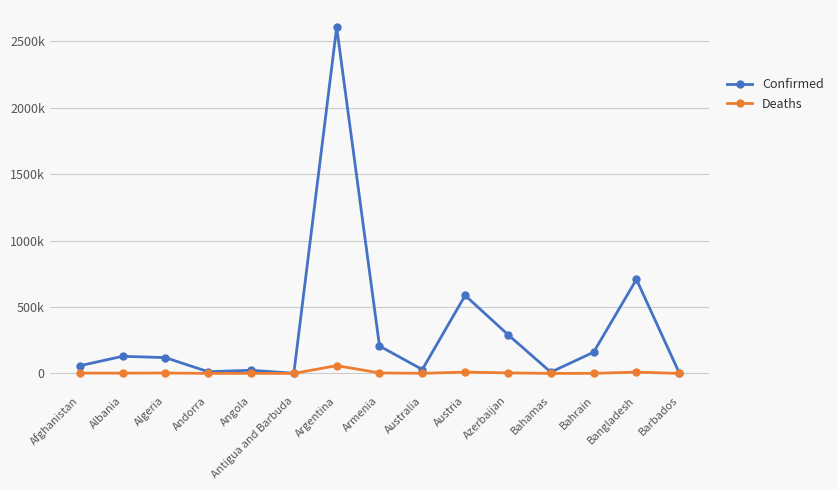

Which category has the highest value across all series?

Argentina